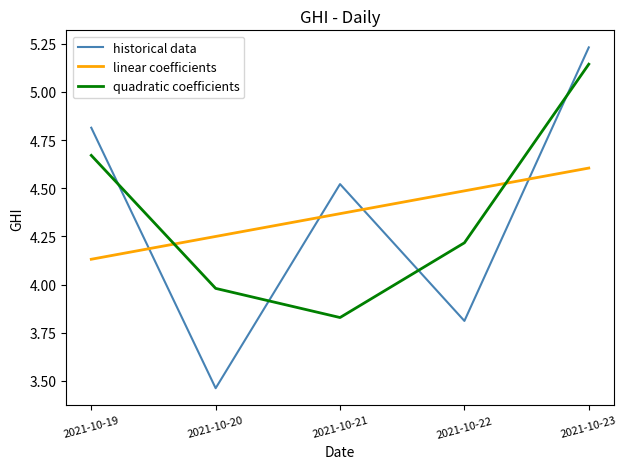

True or false: historical data and linear coefficients intersect in this chart.

True